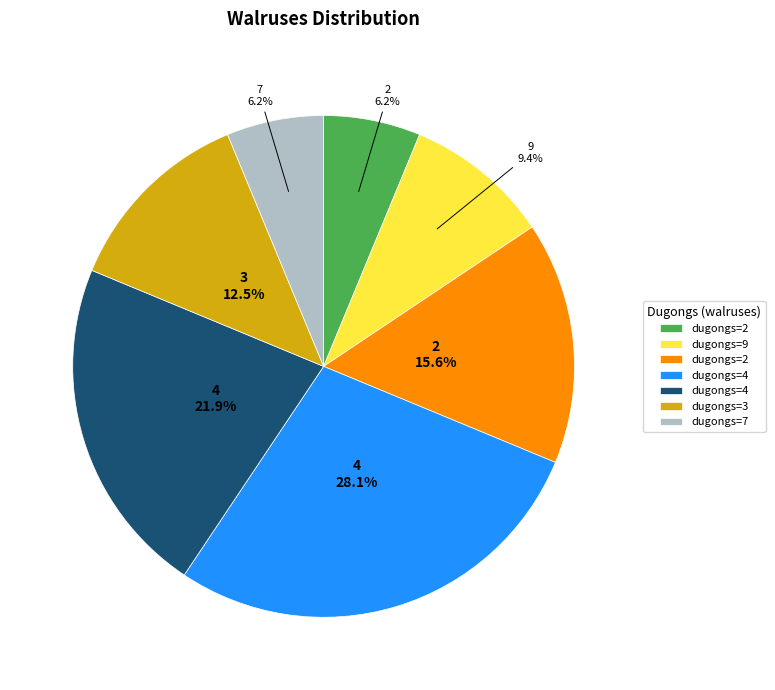

Does any single category account for the majority?

No